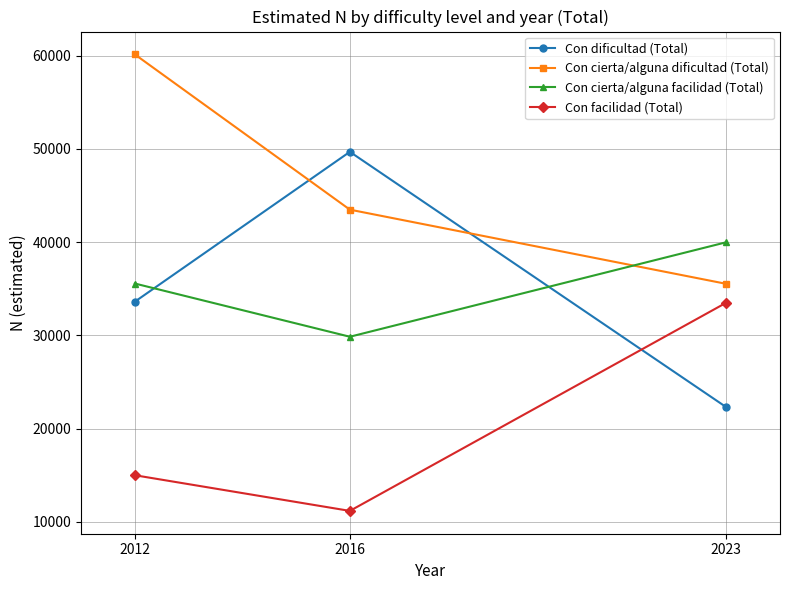

List the series in order of their peak value, highest first.

Con cierta/alguna dificultad (Total), Con dificultad (Total), Con cierta/alguna facilidad (Total), Con facilidad (Total)